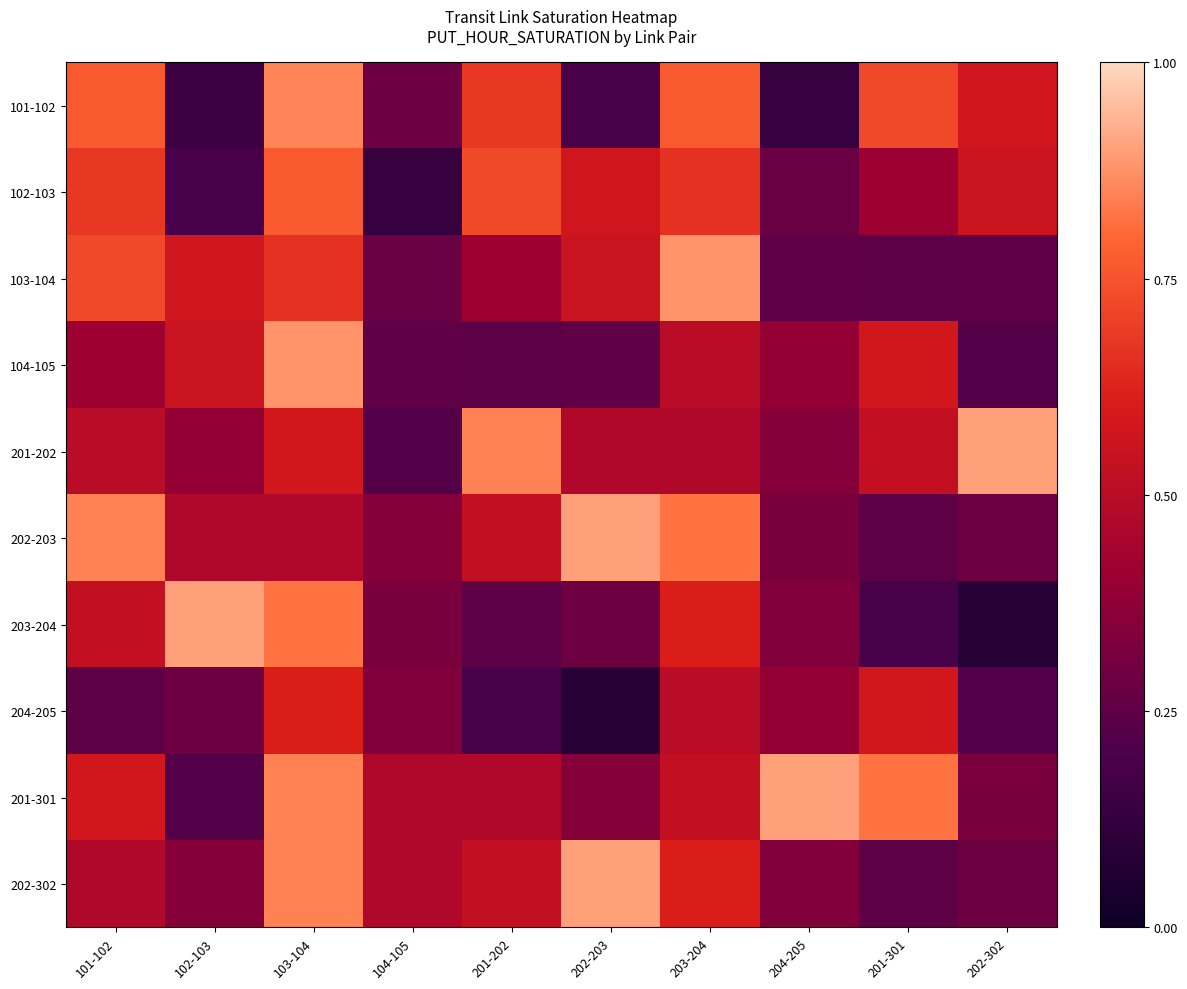

Reading left to right, transcribe all the data shown in this chart.

101-102: 101-102=0.8	102-103=0.2	103-104=0.9	104-105=0.3	201-202=0.7	202-203=0.2	203-204=0.8	204-205=0.1	201-301=0.7	202-302=0.6
102-103: 101-102=0.7	102-103=0.2	103-104=0.8	104-105=0.1	201-202=0.7	202-203=0.6	203-204=0.7	204-205=0.3	201-301=0.4	202-302=0.6
103-104: 101-102=0.7	102-103=0.6	103-104=0.7	104-105=0.3	201-202=0.4	202-203=0.6	203-204=0.9	204-205=0.3	201-301=0.2	202-302=0.3
104-105: 101-102=0.4	102-103=0.6	103-104=0.9	104-105=0.3	201-202=0.2	202-203=0.3	203-204=0.5	204-205=0.4	201-301=0.6	202-302=0.2
201-202: 101-102=0.5	102-103=0.4	103-104=0.6	104-105=0.2	201-202=0.8	202-203=0.5	203-204=0.5	204-205=0.4	201-301=0.5	202-302=0.9
202-203: 101-102=0.8	102-103=0.5	103-104=0.5	104-105=0.4	201-202=0.5	202-203=0.9	203-204=0.8	204-205=0.3	201-301=0.2	202-302=0.3
203-204: 101-102=0.5	102-103=0.9	103-104=0.8	104-105=0.3	201-202=0.2	202-203=0.3	203-204=0.6	204-205=0.3	201-301=0.2	202-302=0.1
204-205: 101-102=0.2	102-103=0.3	103-104=0.6	104-105=0.3	201-202=0.2	202-203=0.1	203-204=0.5	204-205=0.4	201-301=0.6	202-302=0.2
201-301: 101-102=0.6	102-103=0.2	103-104=0.8	104-105=0.5	201-202=0.5	202-203=0.4	203-204=0.5	204-205=0.9	201-301=0.8	202-302=0.3
202-302: 101-102=0.5	102-103=0.4	103-104=0.8	104-105=0.5	201-202=0.5	202-203=0.9	203-204=0.6	204-205=0.3	201-301=0.2	202-302=0.3